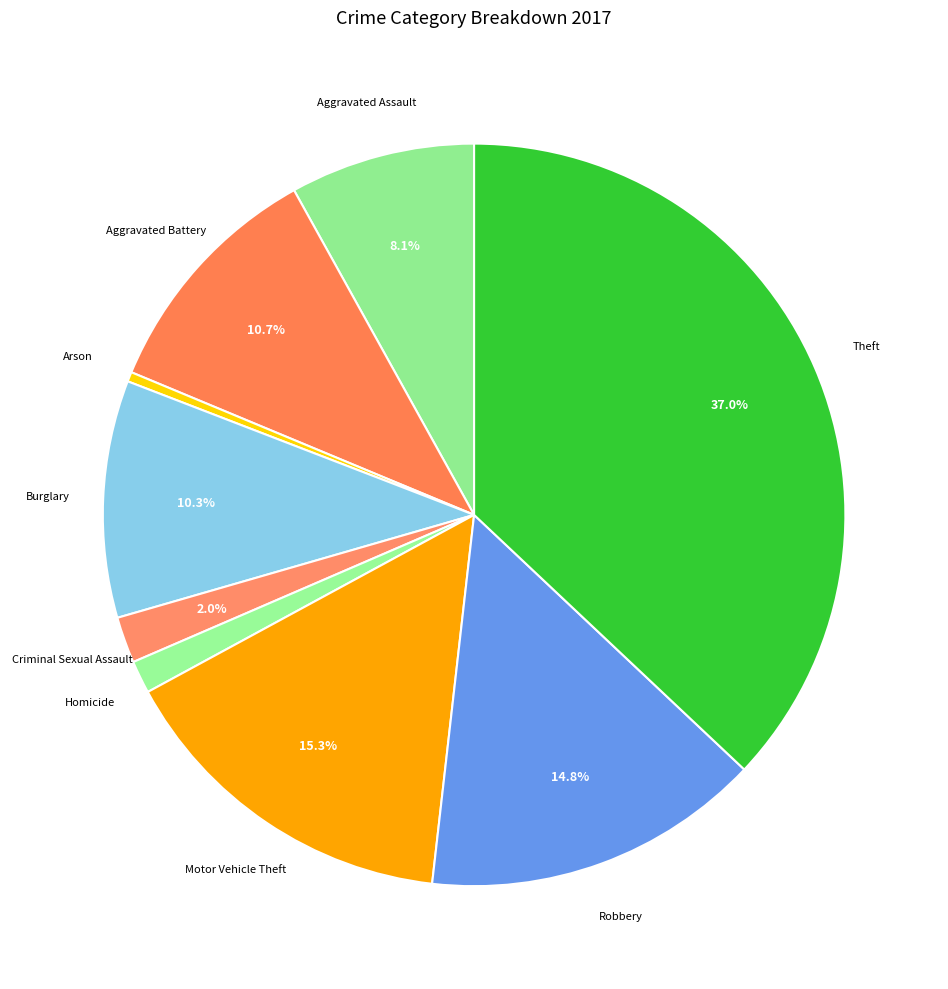

To the nearest percent, what percentage of the pie is Criminal Sexual Assault?

2%